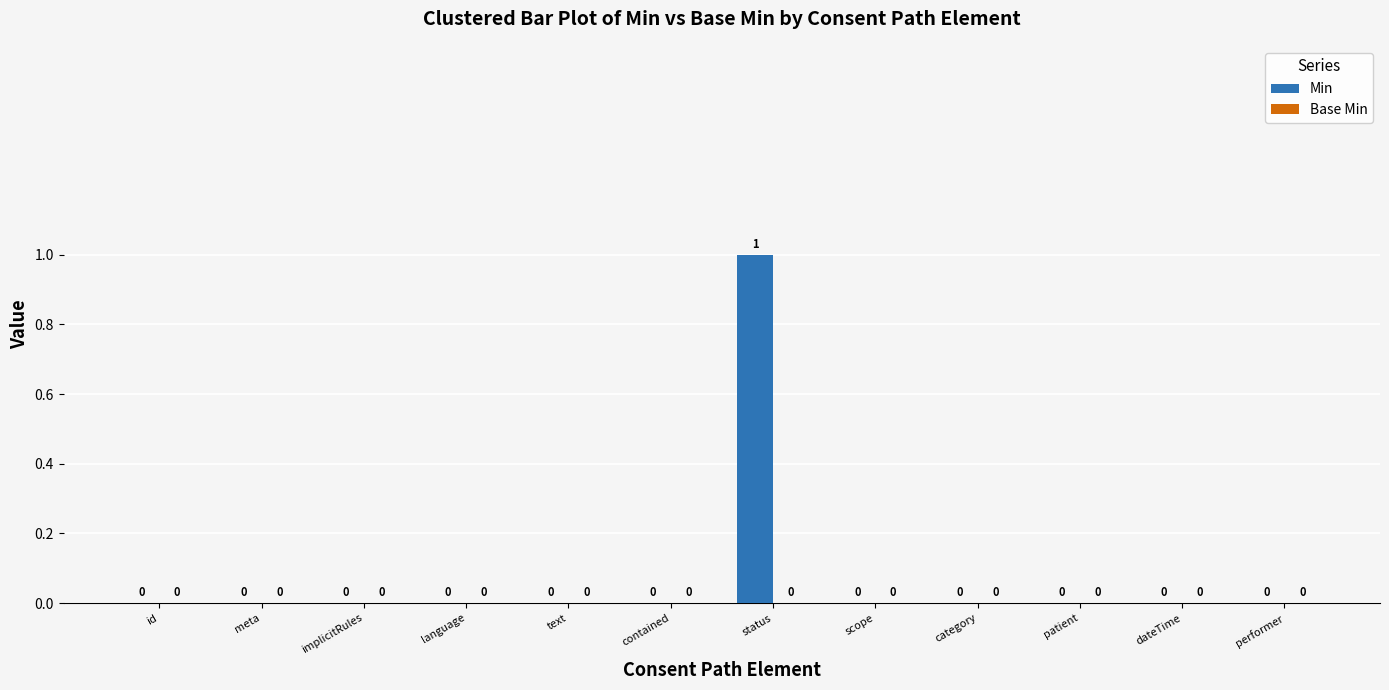

True or false: the data shows 0 at language.

True